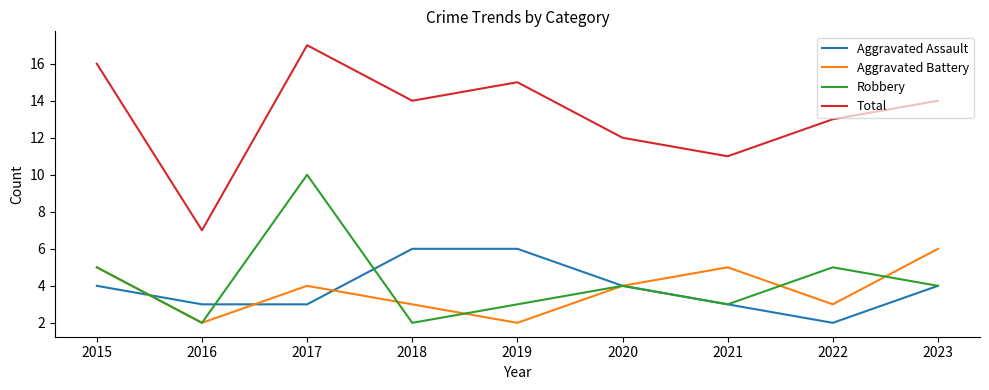

Rank the series at 2017 from highest to lowest value.

Total, Robbery, Aggravated Battery, Aggravated Assault